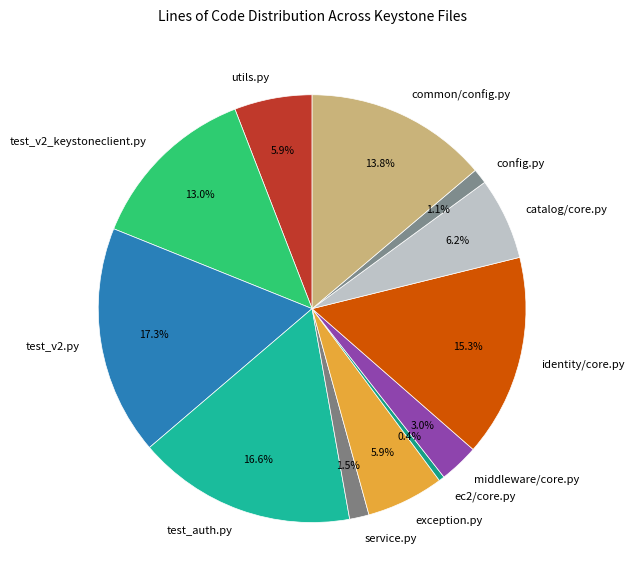

Approximately how many times larger is the value at test_v2.py compared to test_auth.py?

1.0